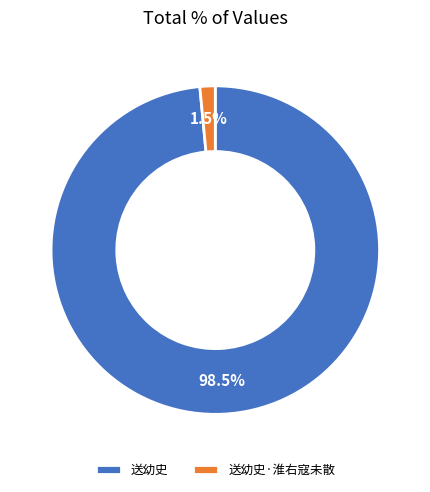

Combined, what portion of the pie is 送幼史·淮右寇未散 and 送幼史?

100.0%